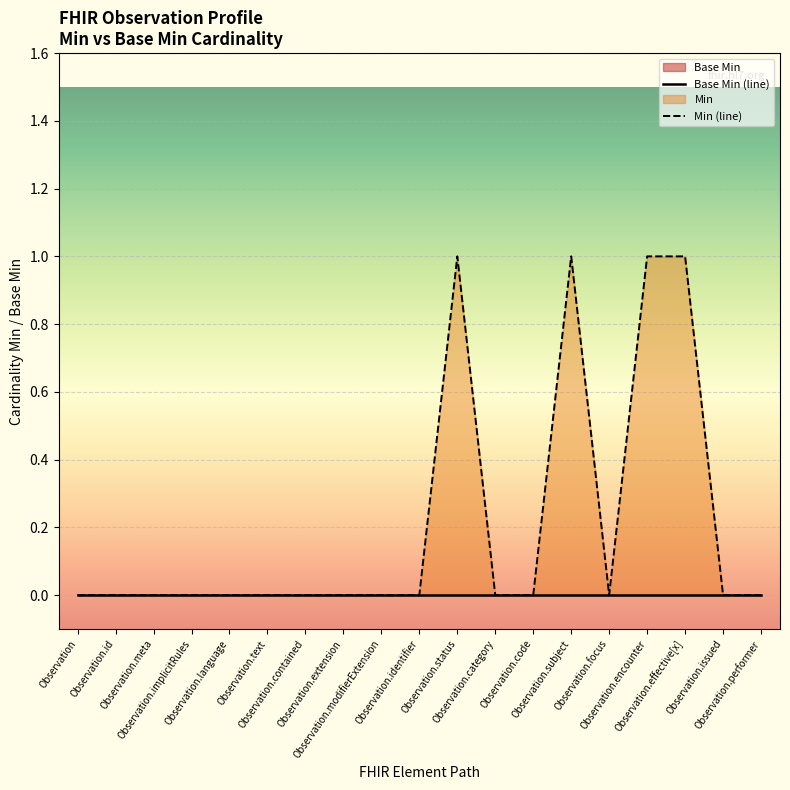

What is the difference between the maximum and second lowest values in the Min (line) series?

1